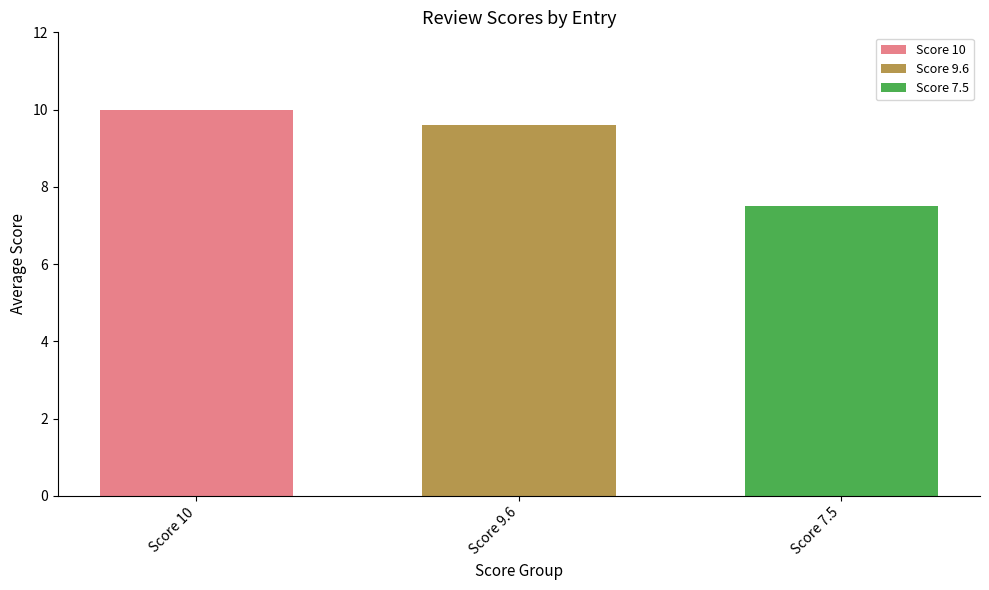

How many categories are shown in the chart?

1